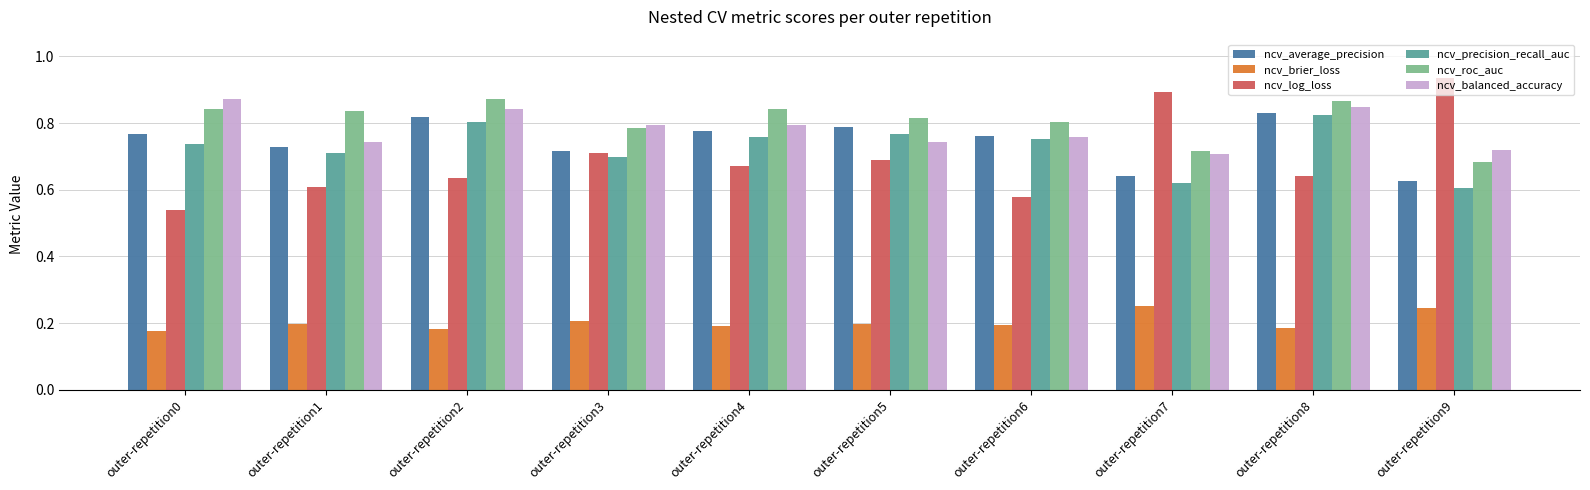

At which label does ncv_precision_recall_auc reach its minimum?

outer-repetition9